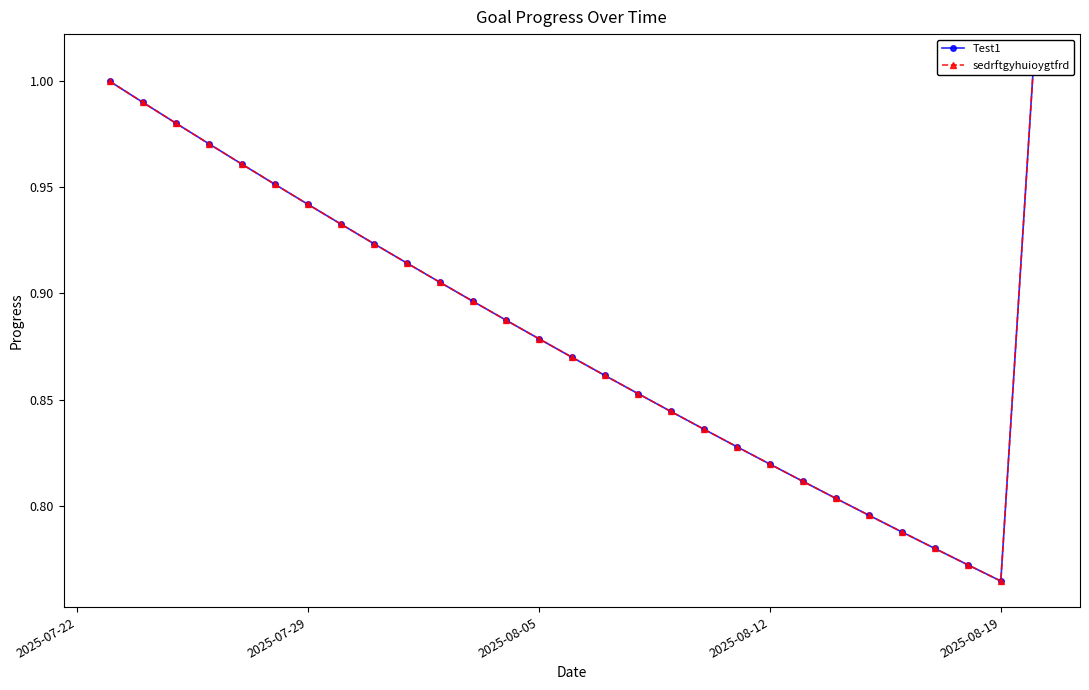

What is the sum of all Test1 values?

25.6